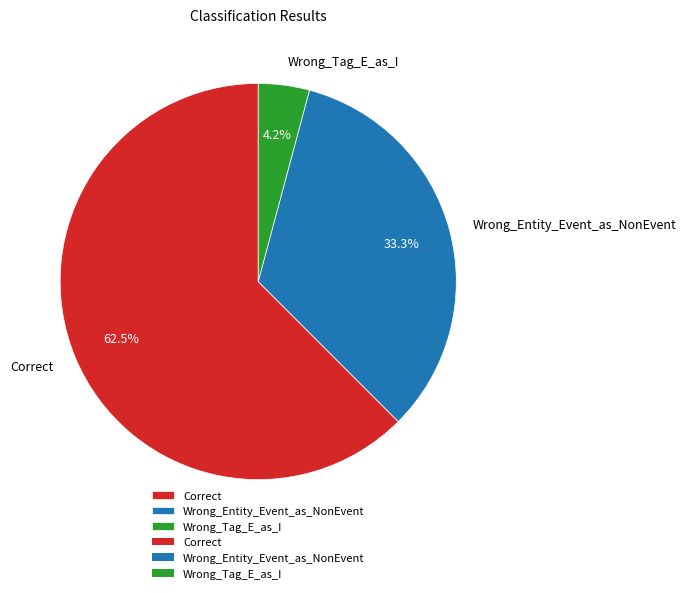

What is the majority slice?

Correct